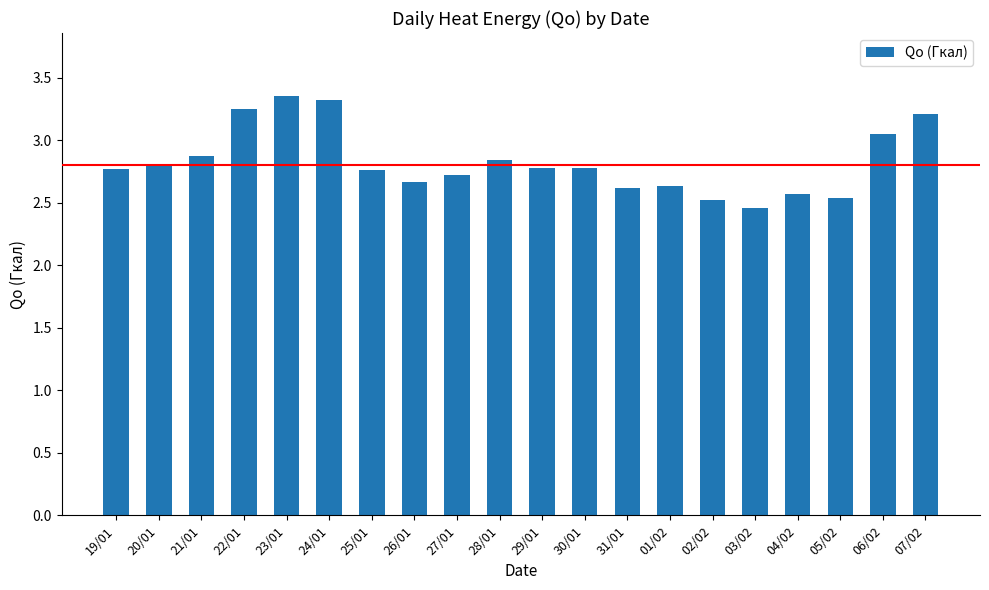

Does the chart contain stacked bars?

No